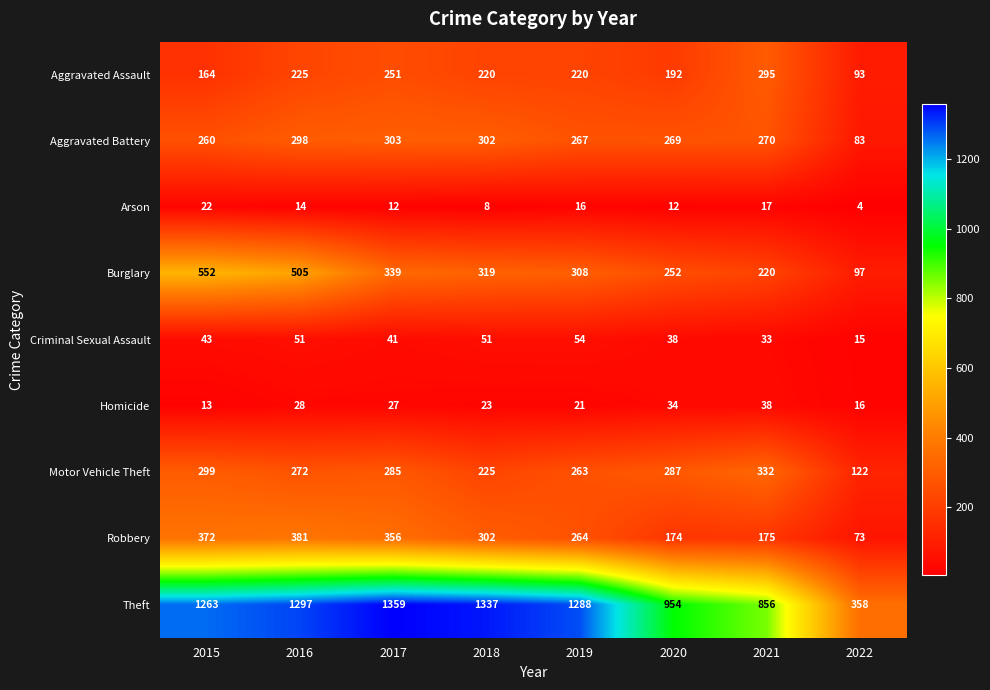

Count the number of data series in this chart.

9